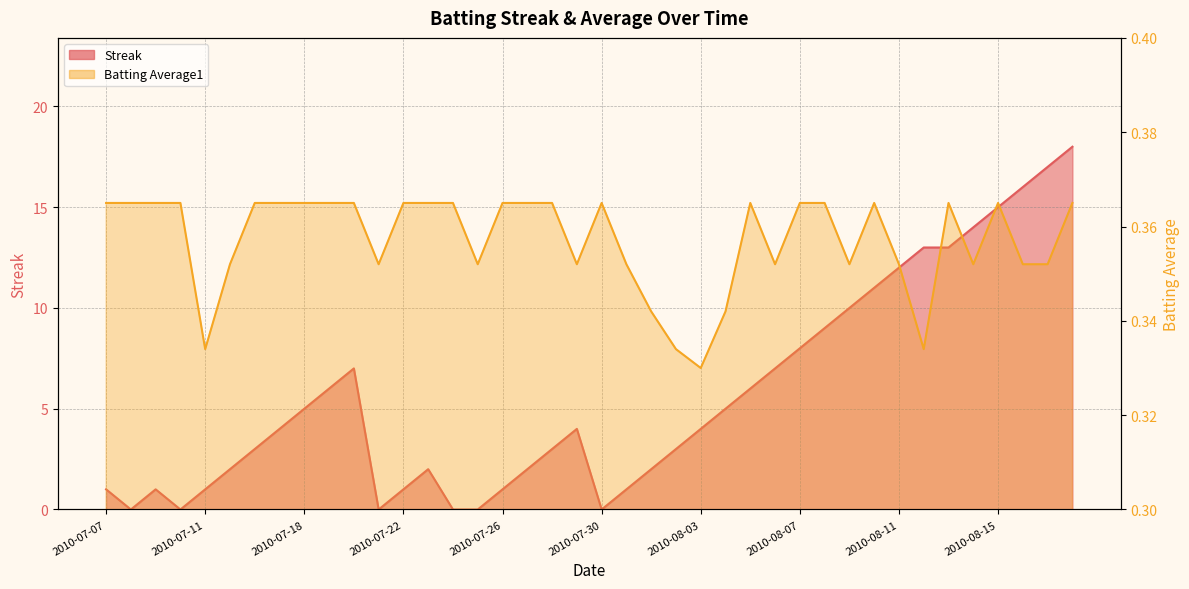

Between 2010-07-10 and 2010-07-27, which series saw the biggest shift?

Streak